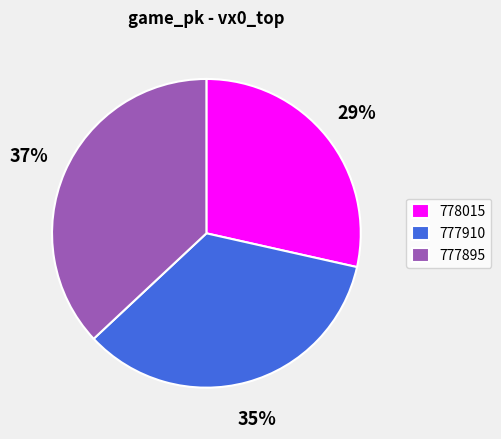

Is there any slice that represents more than half of the pie?

No